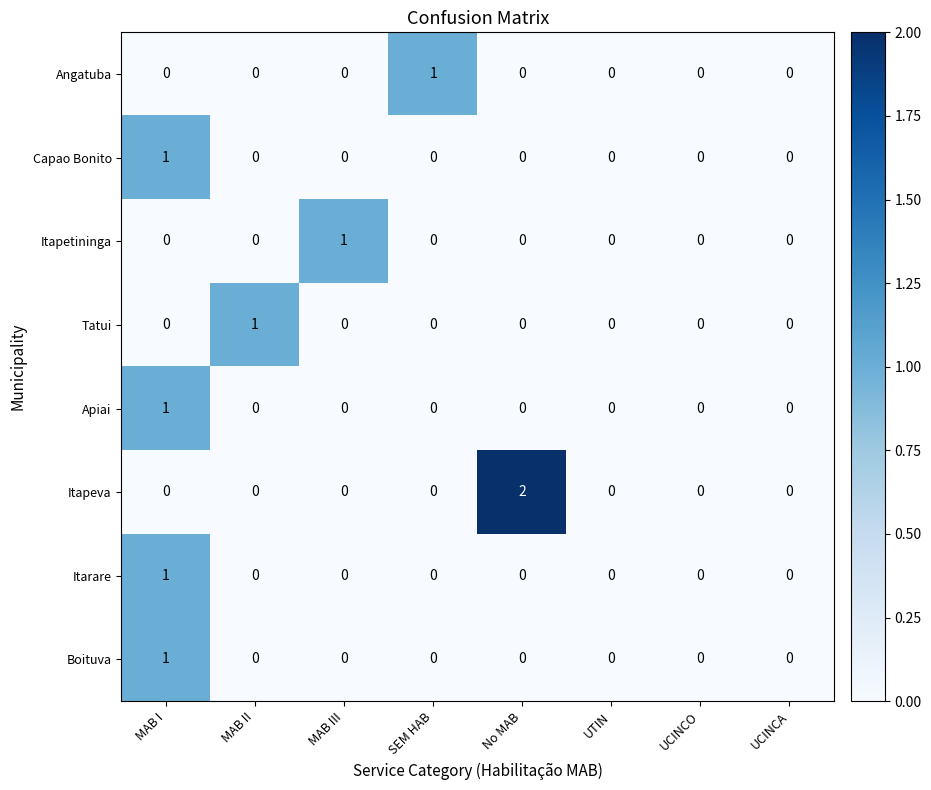

Which series has the widest spread of values?

Itapeva